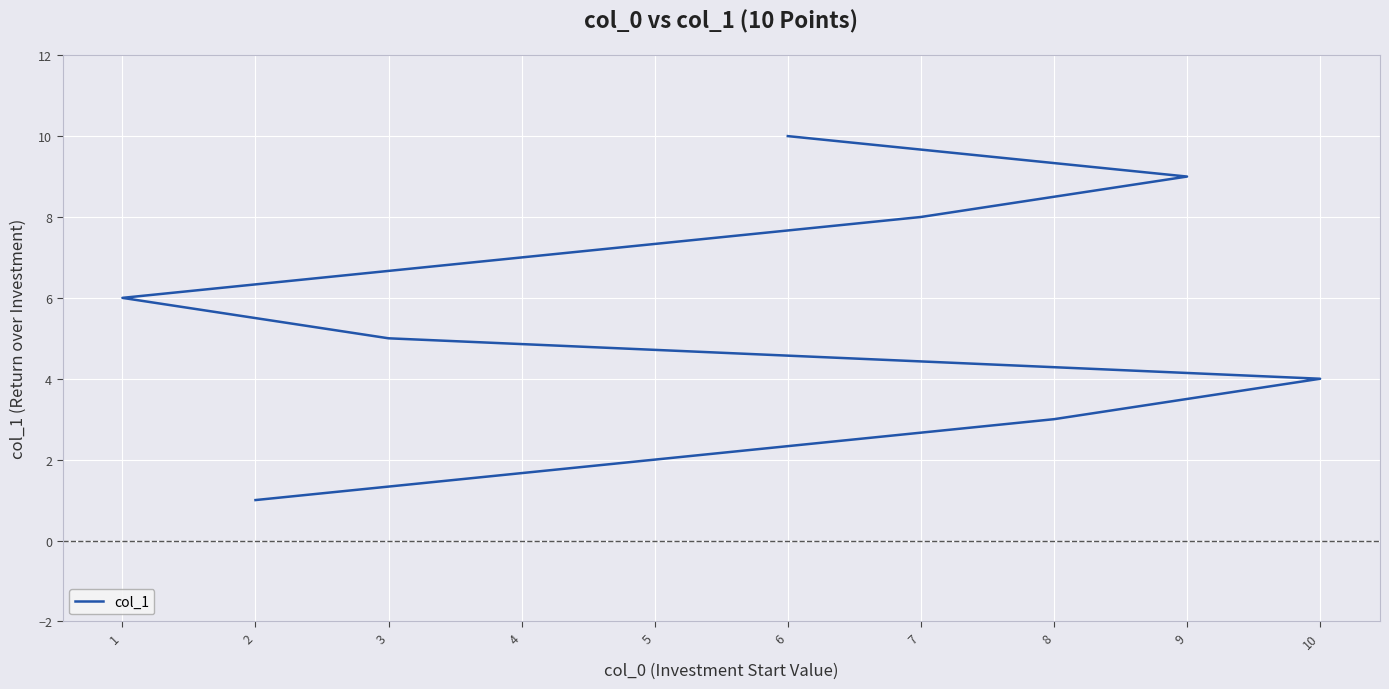

List the labels in order of value, smallest first.

2, 5, 8, 10, 3, 1, 4, 7, 9, 6